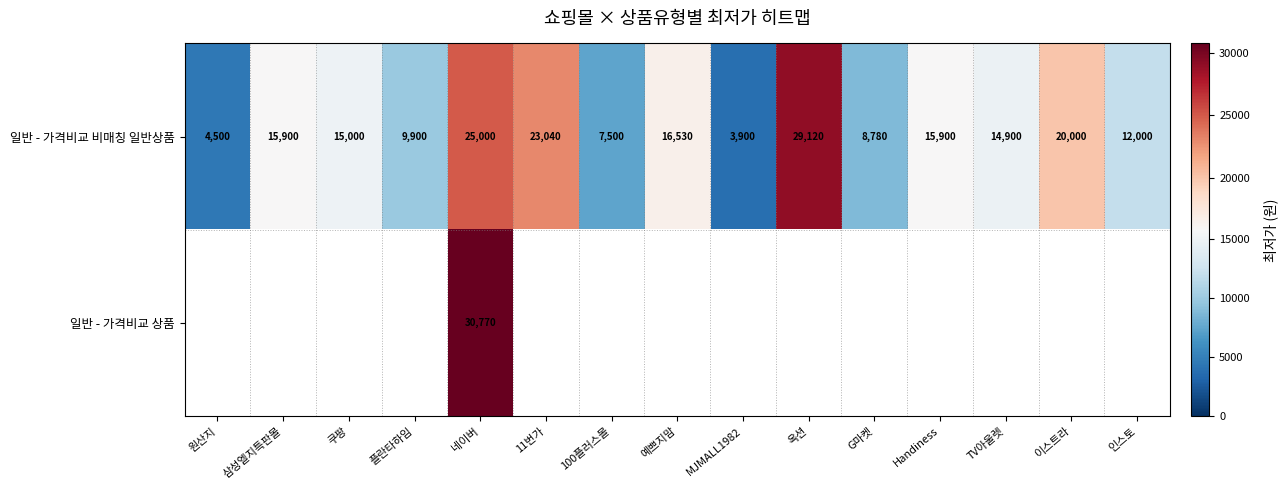

What is the average value of the 일반 - 가격비교 비매칭 일반상품 series?

14798